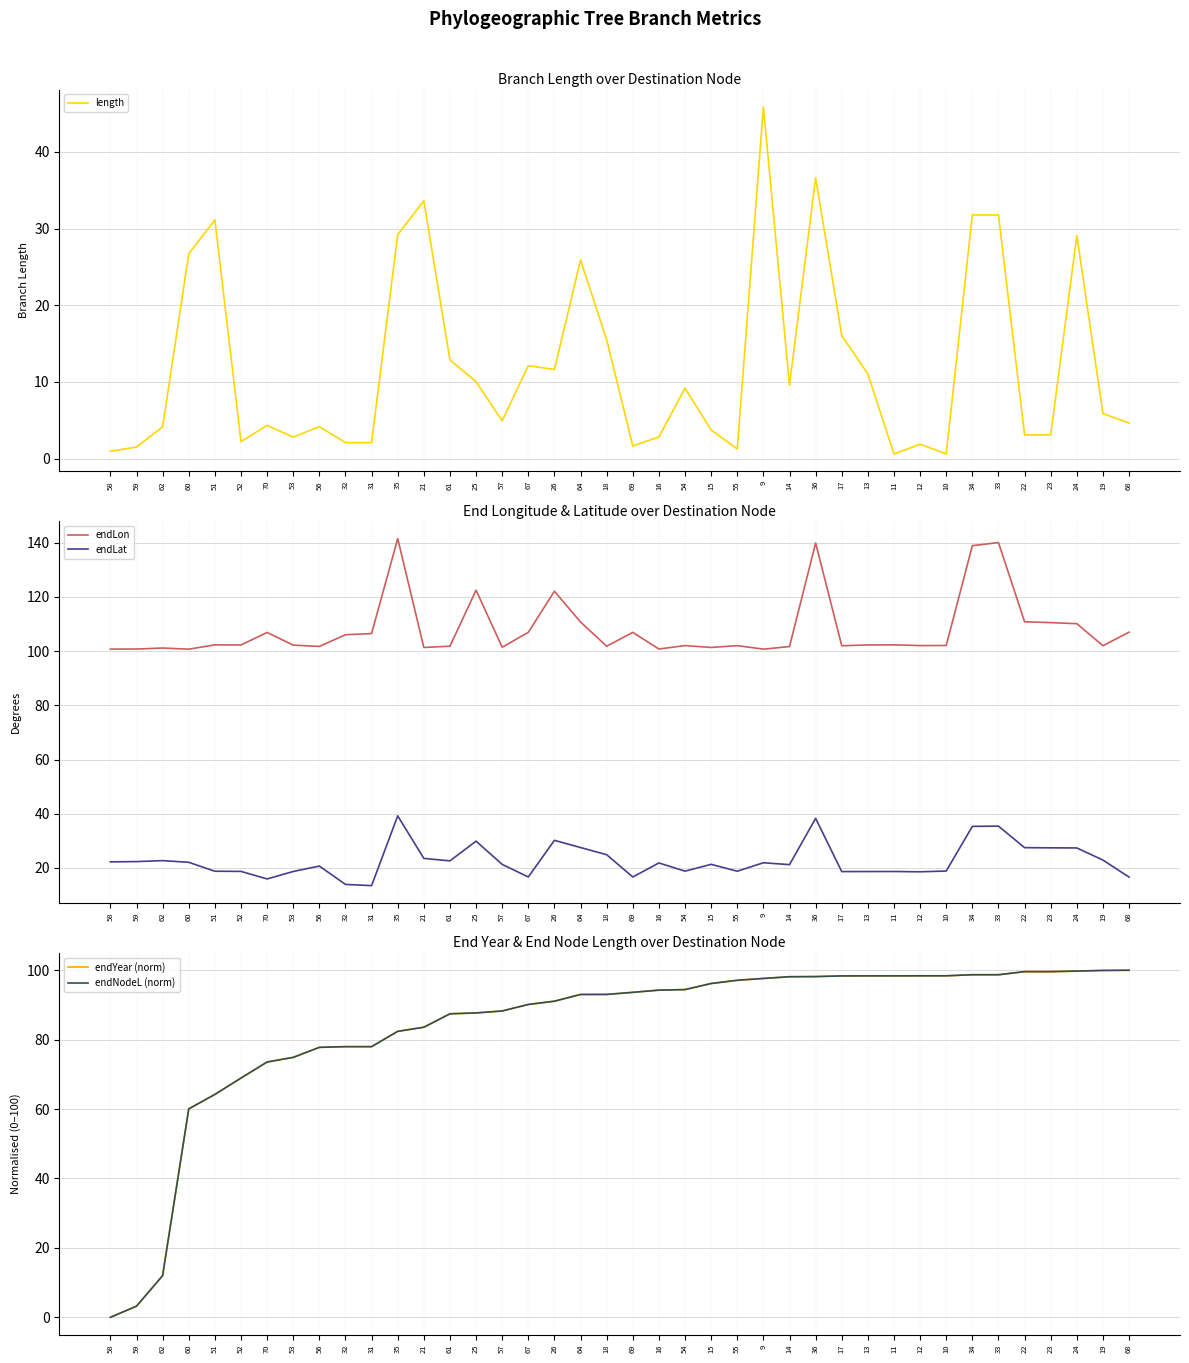

Rank the series by their maximum value, from highest to lowest.

endLon, endYear (norm), endNodeL (norm), length, endLat